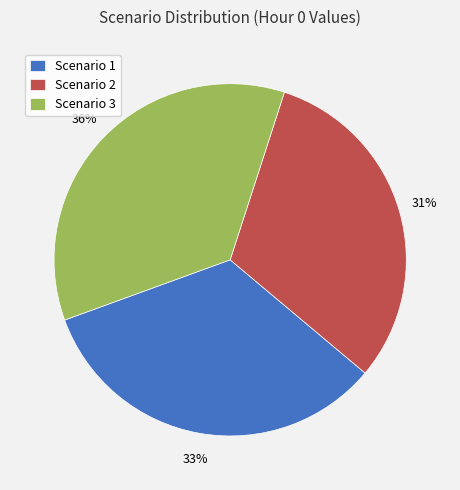

To the nearest percent, what portion does Scenario 2 represent?

31%